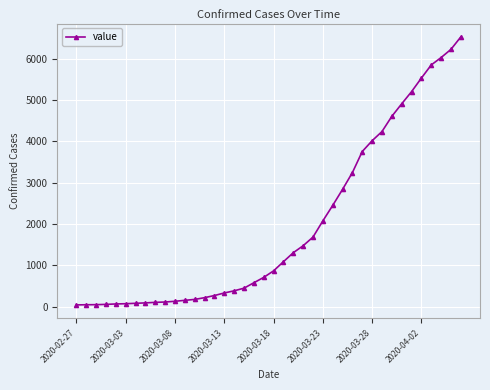

What is the greatest value displayed?

6527